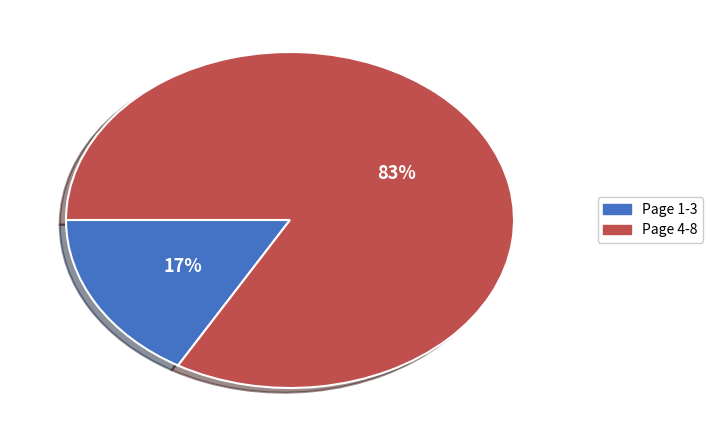

To the nearest percent, what is the average slice percentage?

50%